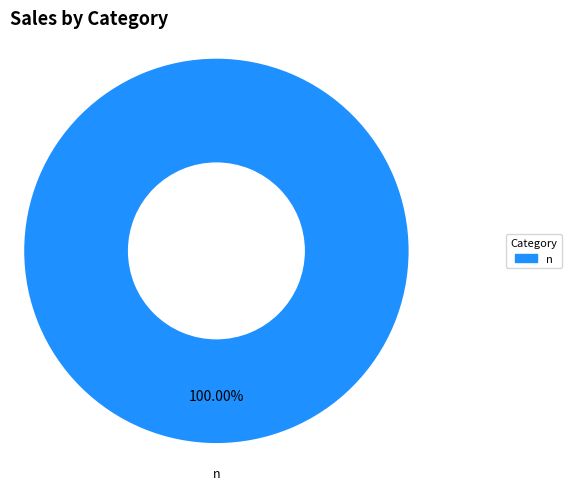

Is there a majority slice in this chart?

Yes